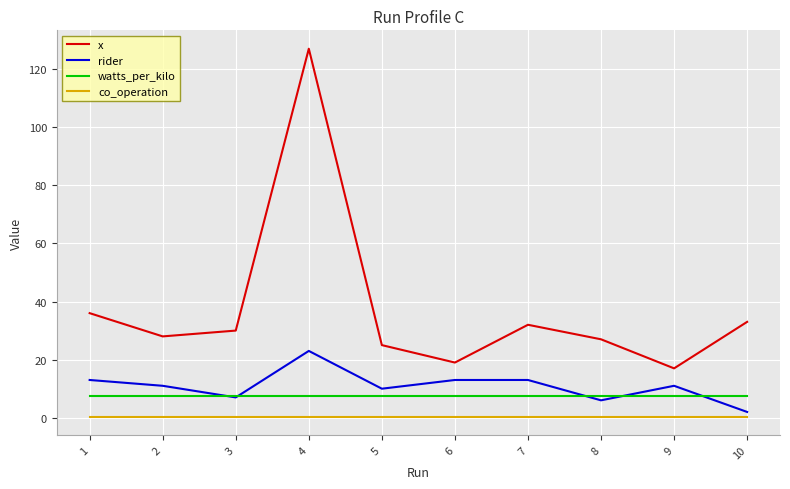

What is the spread (max minus min) of values at 3?

29.6